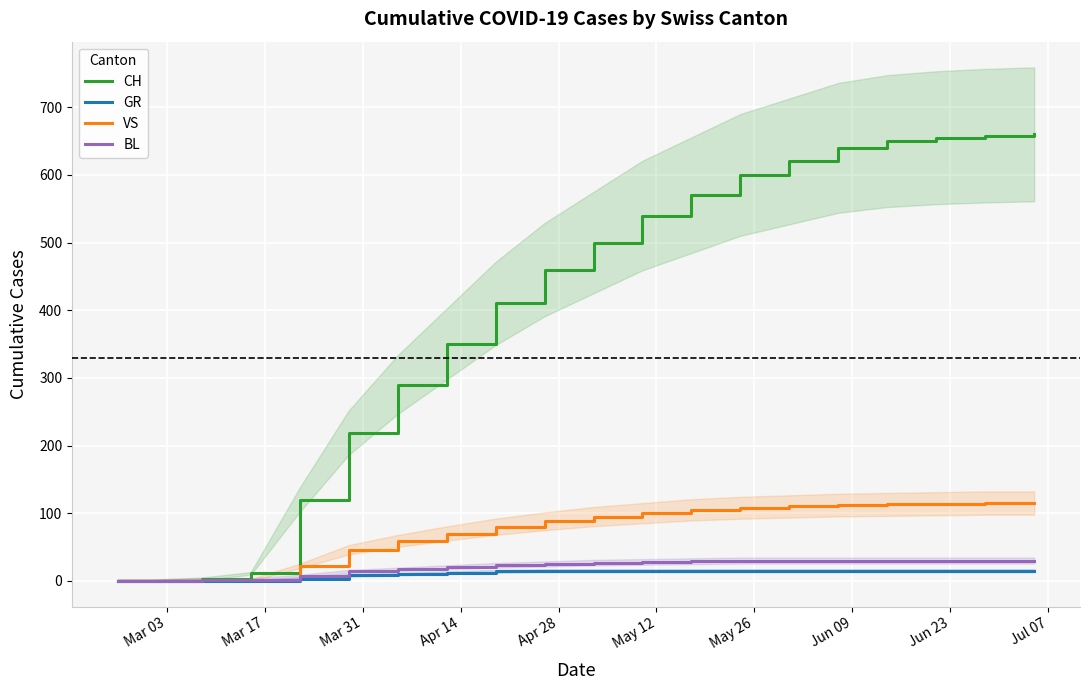

True or false: GR and VS intersect in this chart.

False